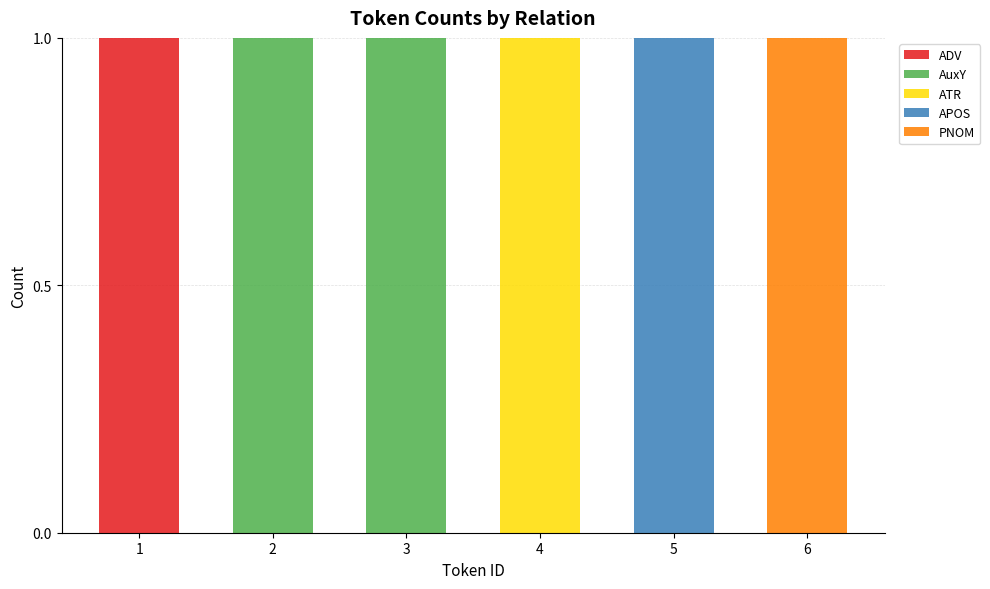

Reading right to left, transcribe the values for ADV.

6=0	5=0	4=0	3=0	2=0	1=1